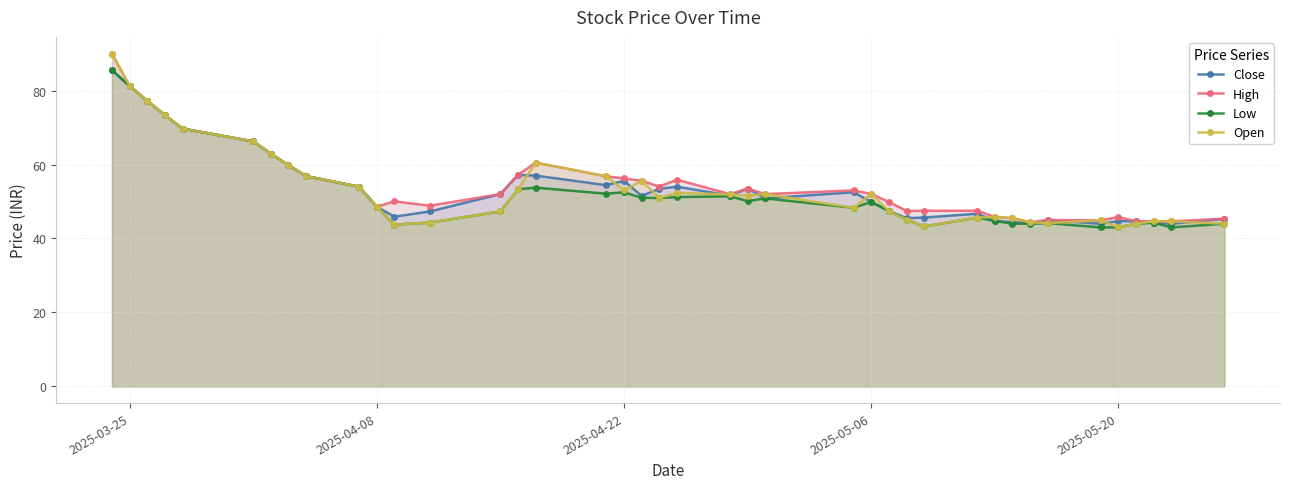

The value of Close at 2025-03-25 is 81.2. True or false?

True